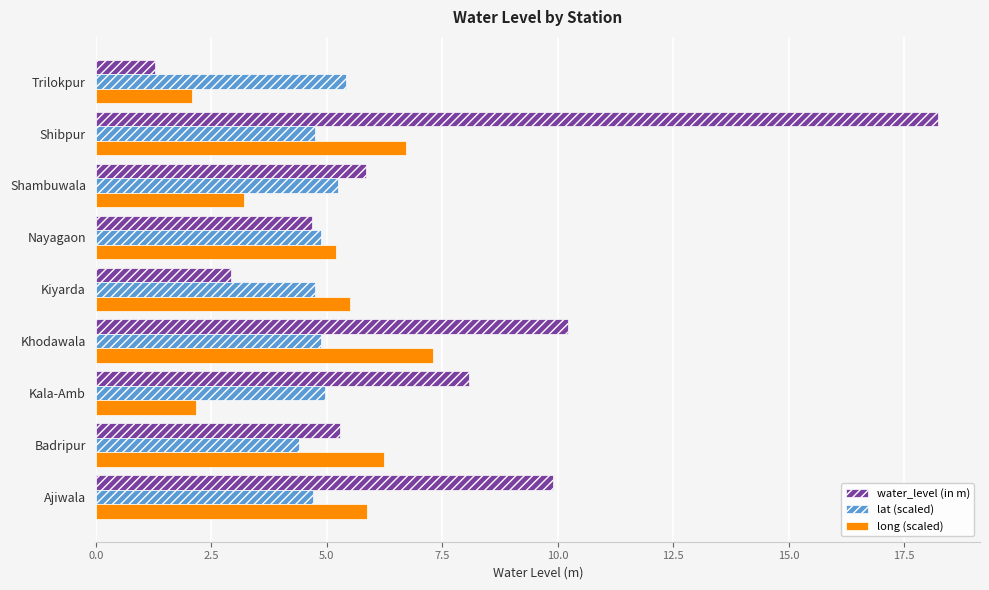

The value of long (scaled) at Shibpur is 6.7. True or false?

True